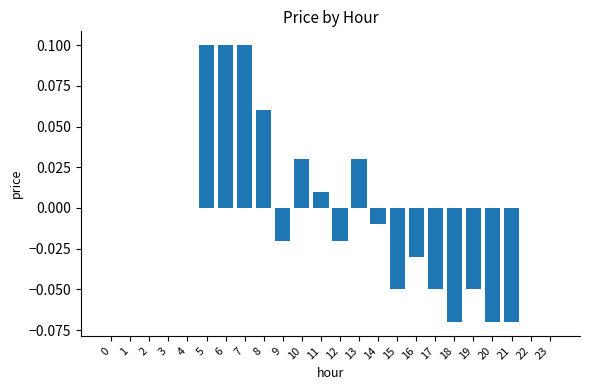

Between 18 and 23, which is larger?

23